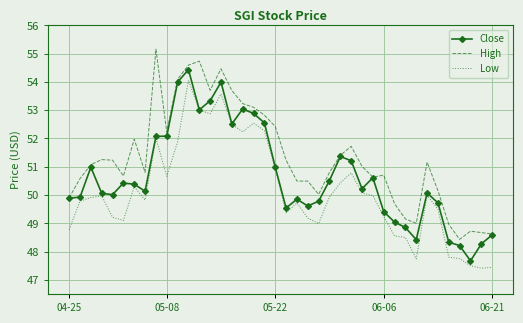

Which series has the largest total across all categories?

High